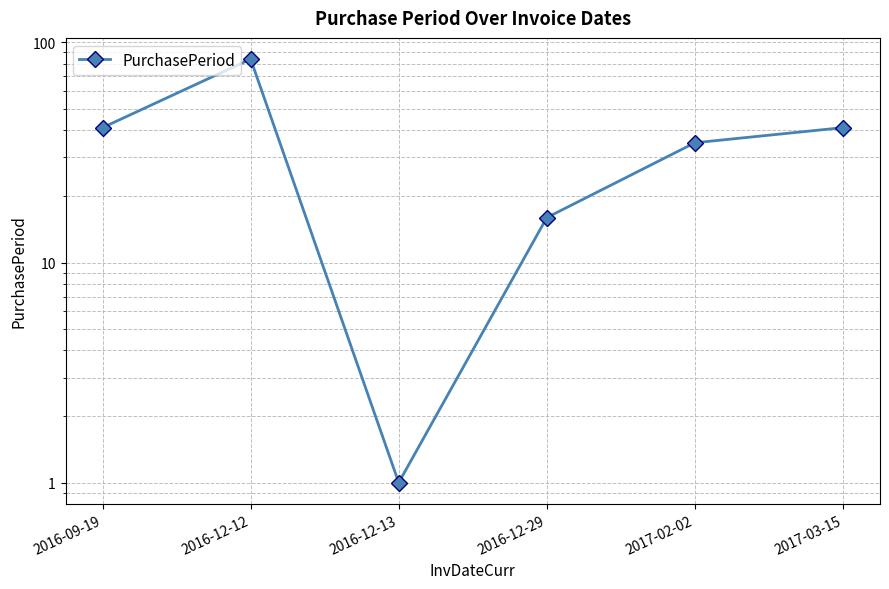

Count the number of values greater than 41.

1